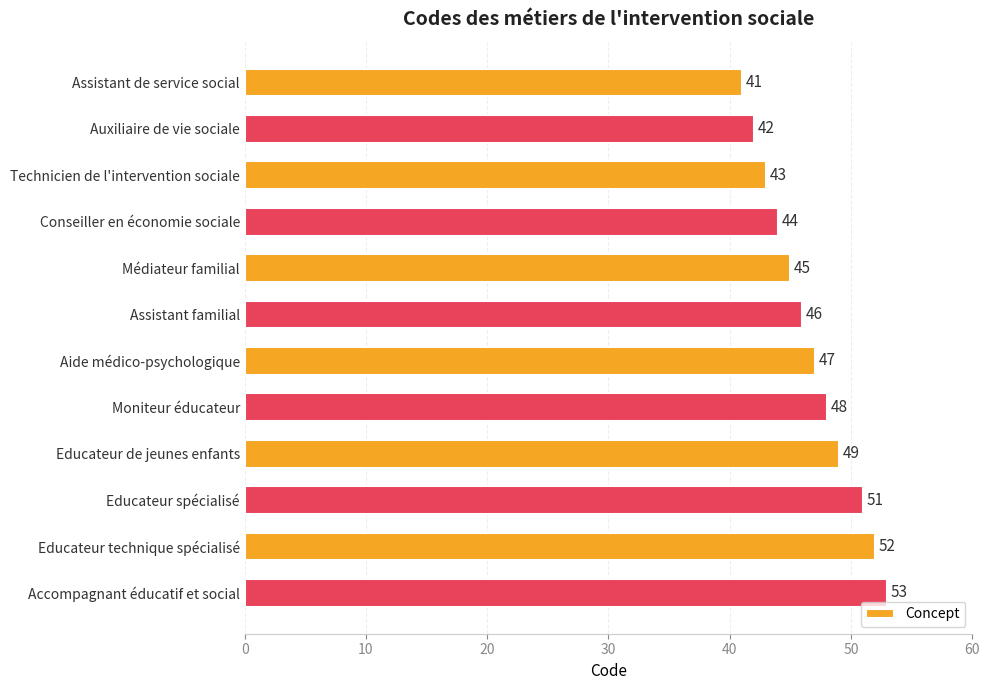

The chart shows a value of 30 at Aide médico-psychologique. True or false?

False